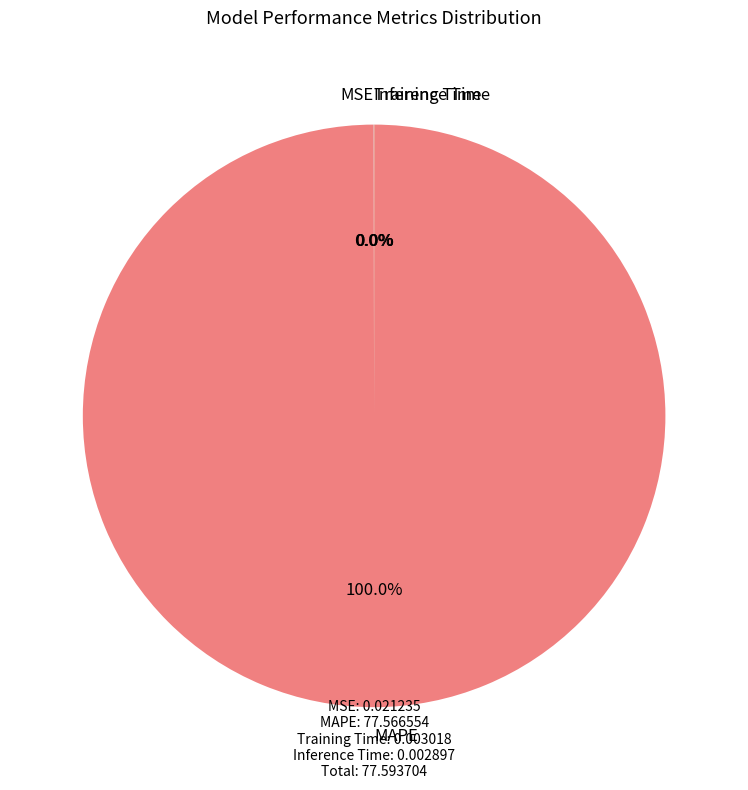

Which category accounts for the majority?

MAPE